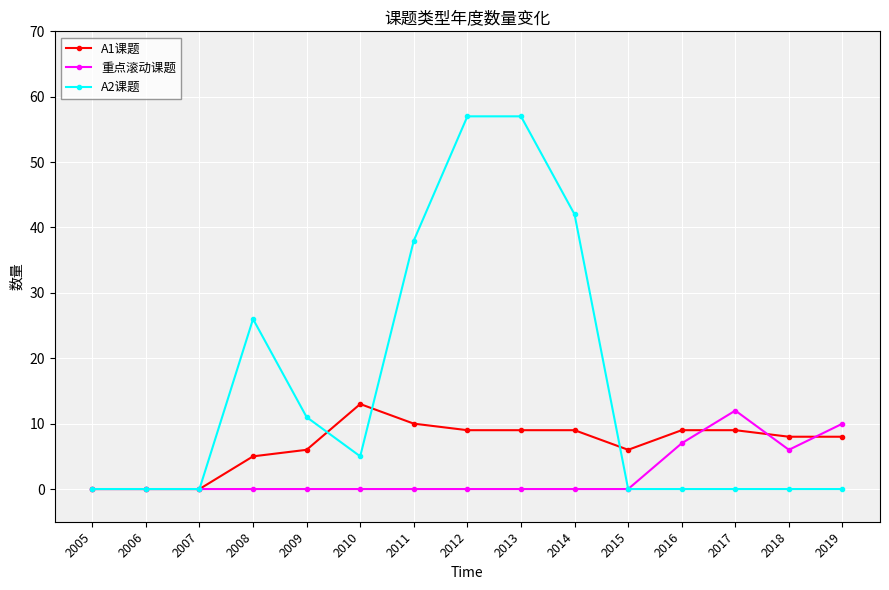

True or false: A1课题 has more than 0 interior local peaks.

True